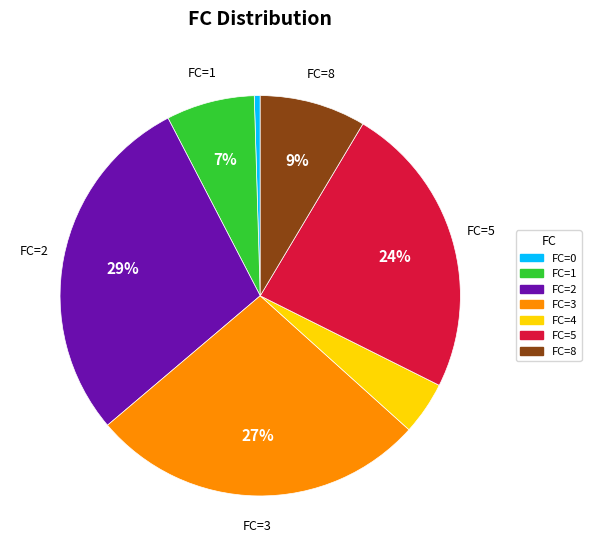

Is there any slice that represents more than half of the pie?

No